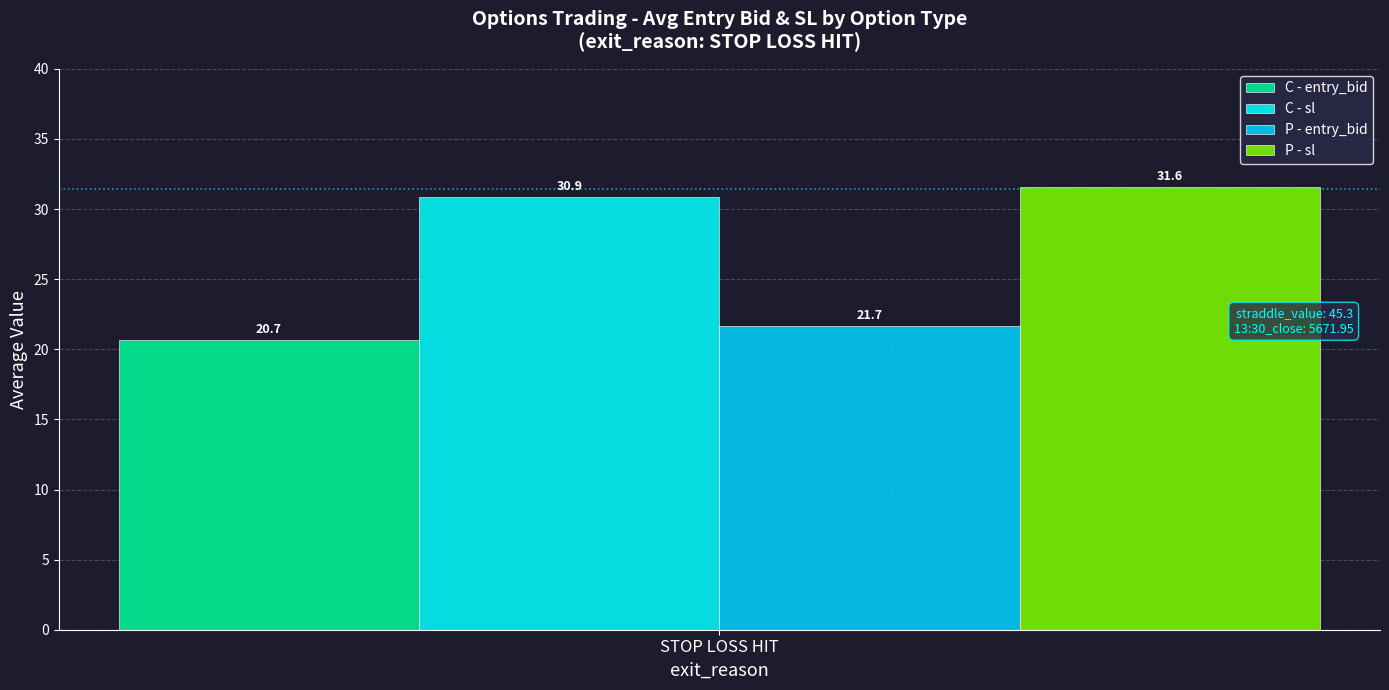

What is the minimum value shown in the chart?

20.7